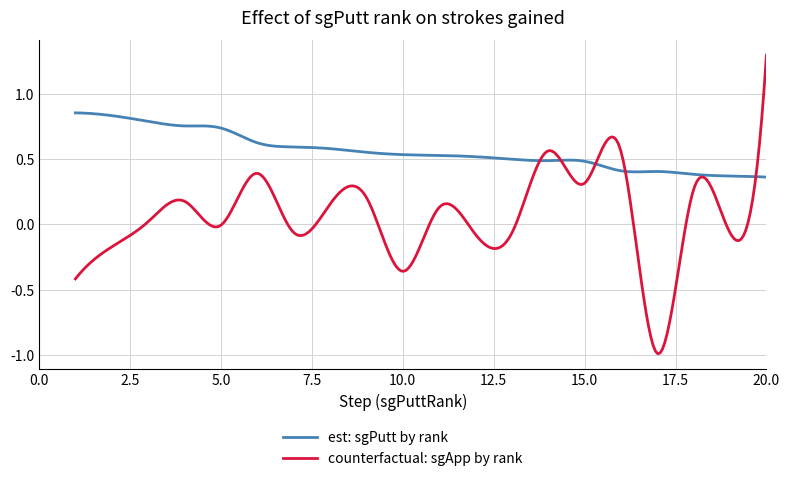

List the series in order of their overall mean, lowest first.

counterfactual: sgApp by rank, est: sgPutt by rank